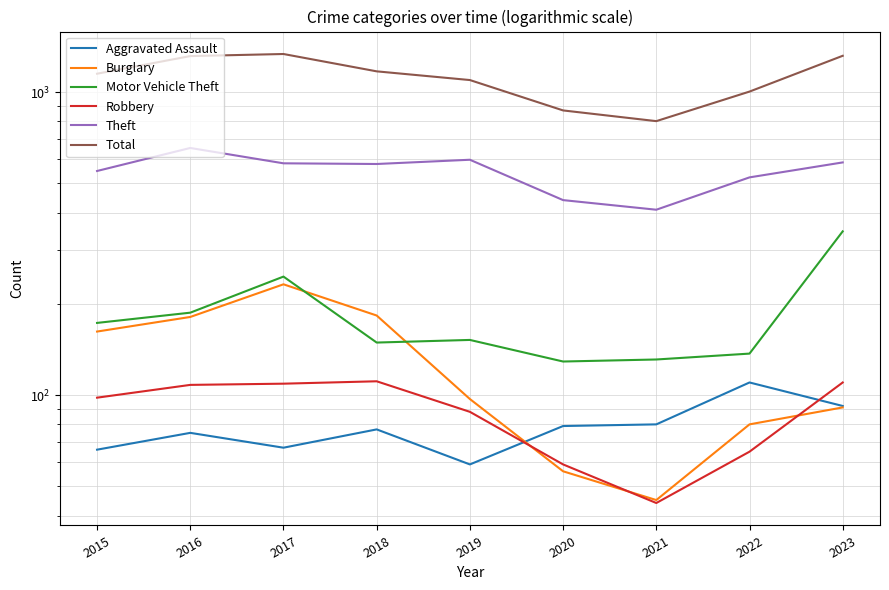

The Robbery series shows 80 at 2020. True or false?

False